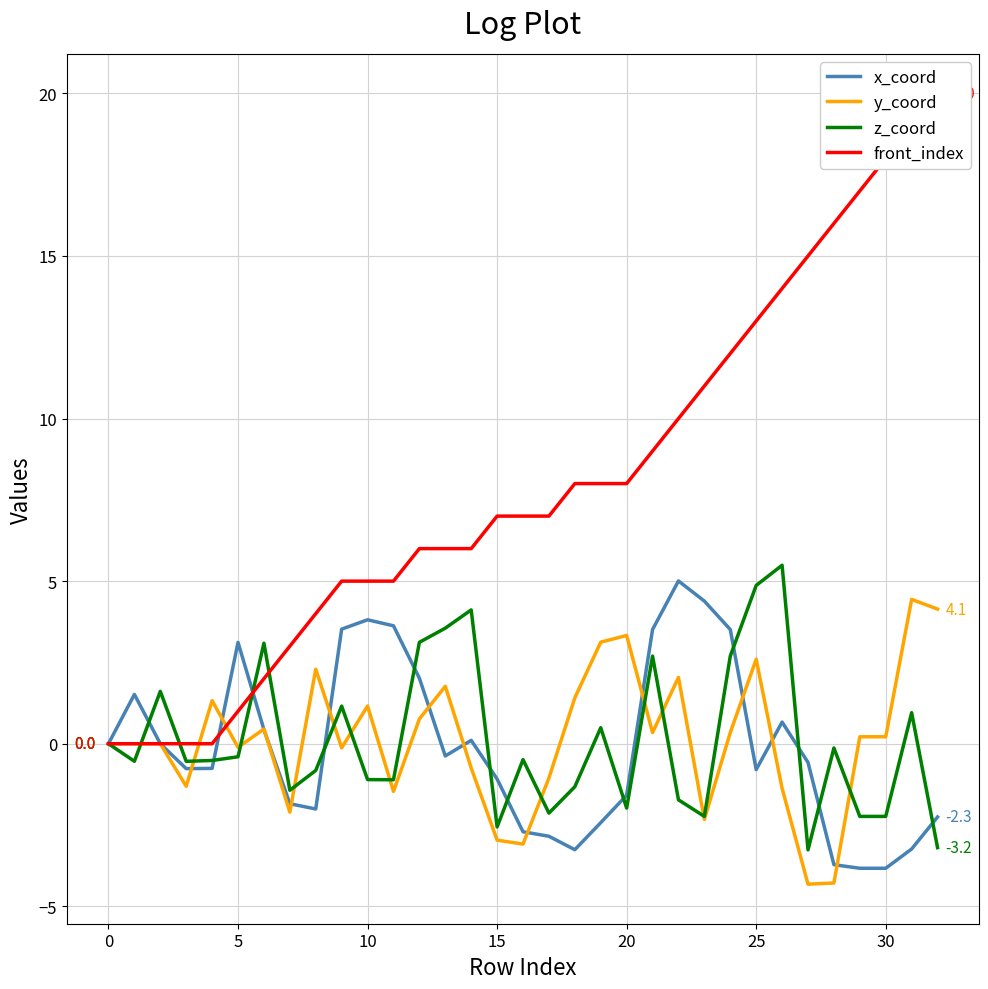

True or false: y_coord has a value of -1.9 at 26.

False